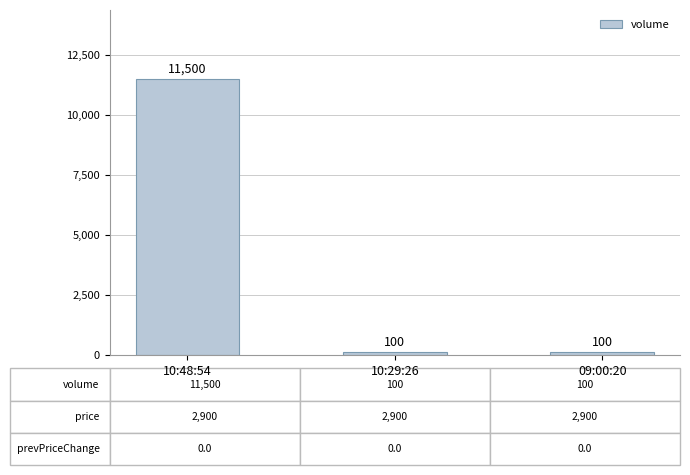

What position from the left is 09:00:20?

3